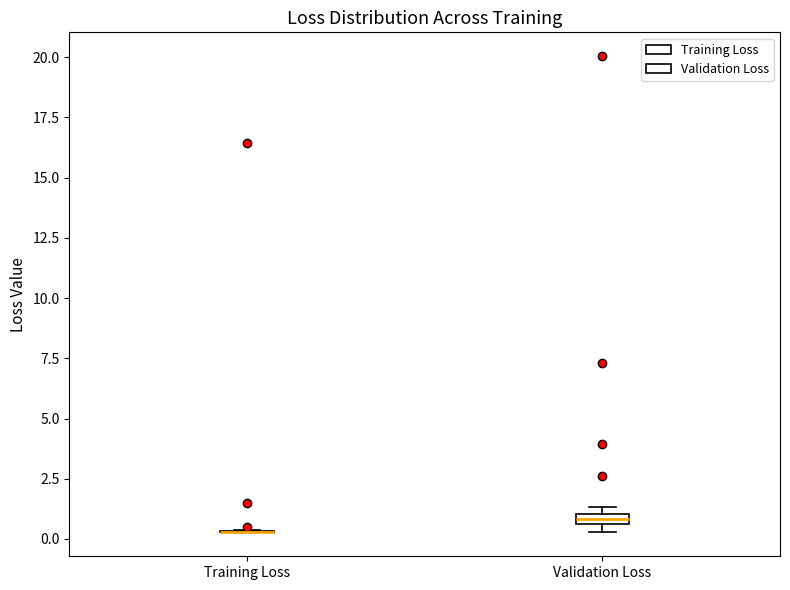

Where is the lower edge of the box for Validation Loss on the y-axis? The values are not printed on the chart, so give them approximately, as read against the axis.

0.5